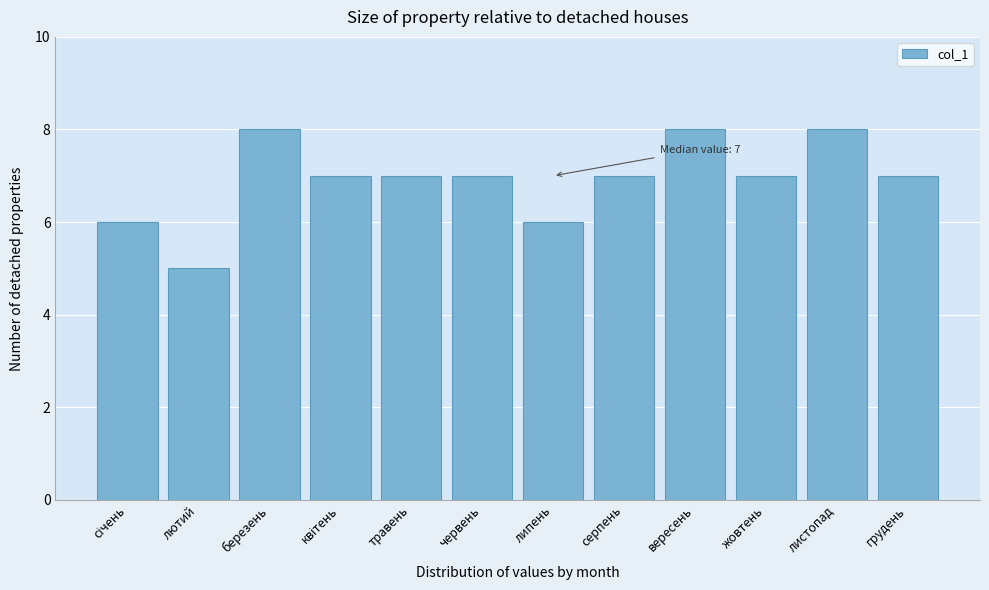

Reading left to right, transcribe all the data shown in this chart.

6	5	8	7	7	7	6	7	8	7	8	7